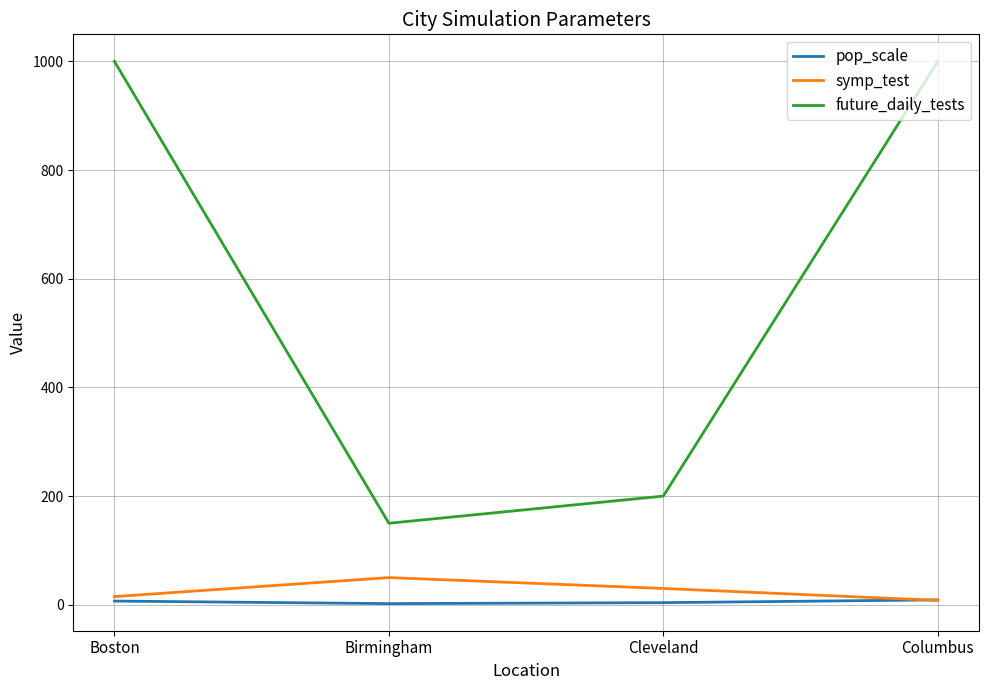

Rank the series by their maximum value, from lowest to highest.

pop_scale, symp_test, future_daily_tests